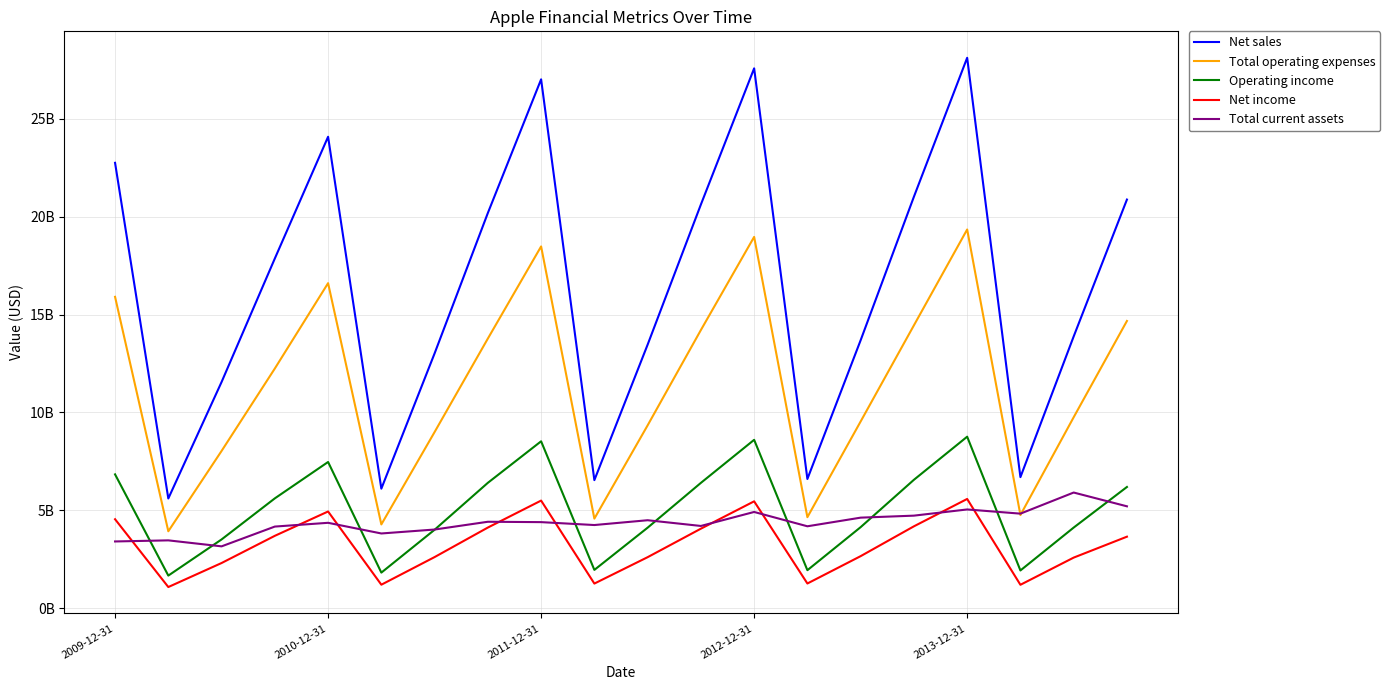

Is this an area chart (filled region under the line)?

No